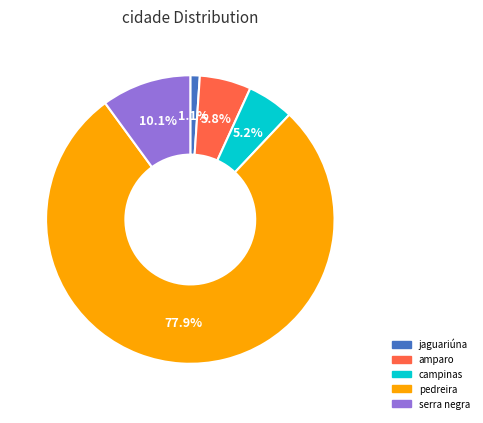

To the nearest percent, what is the average slice percentage?

20%